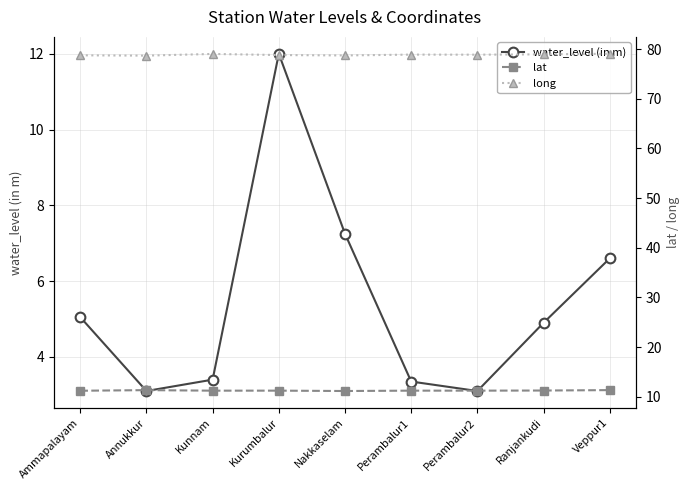

The long series shows 79.0 at Kunnam. True or false?

True